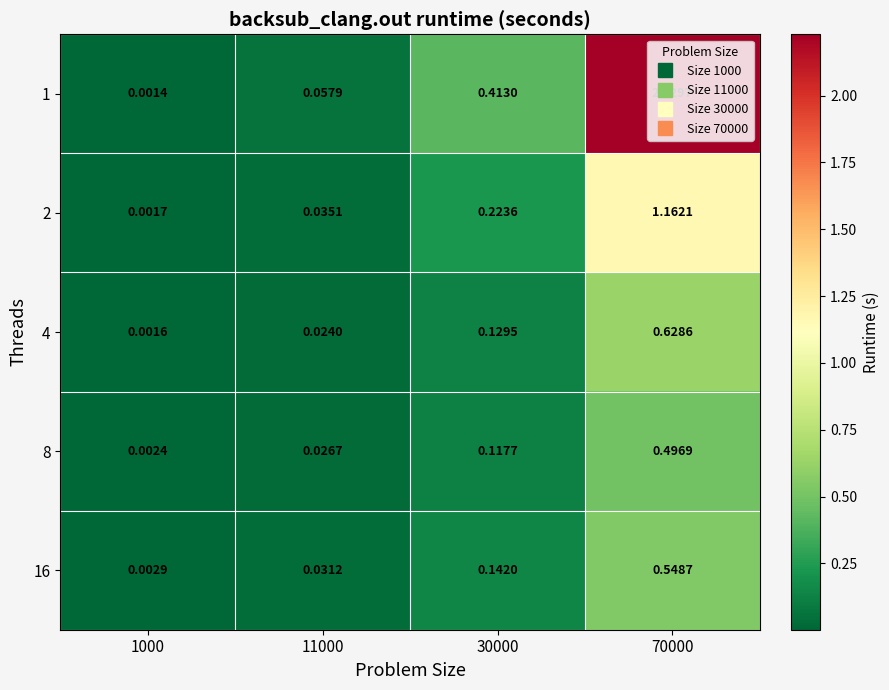

Which label corresponds to the largest value in the chart?

70000